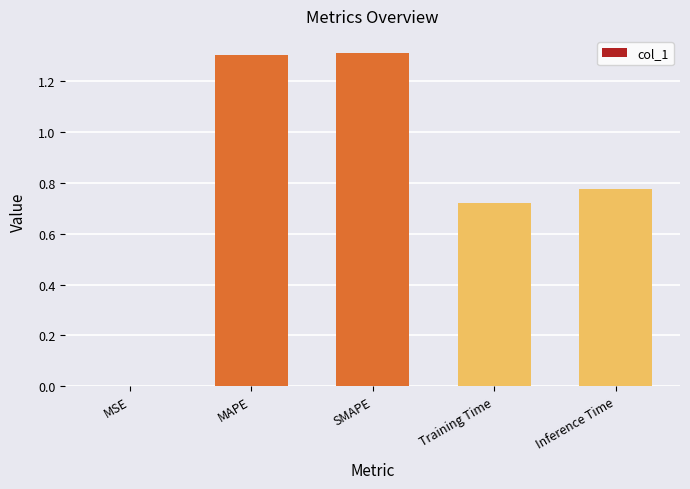

The chart shows a value of 1.3 at SMAPE. True or false?

True